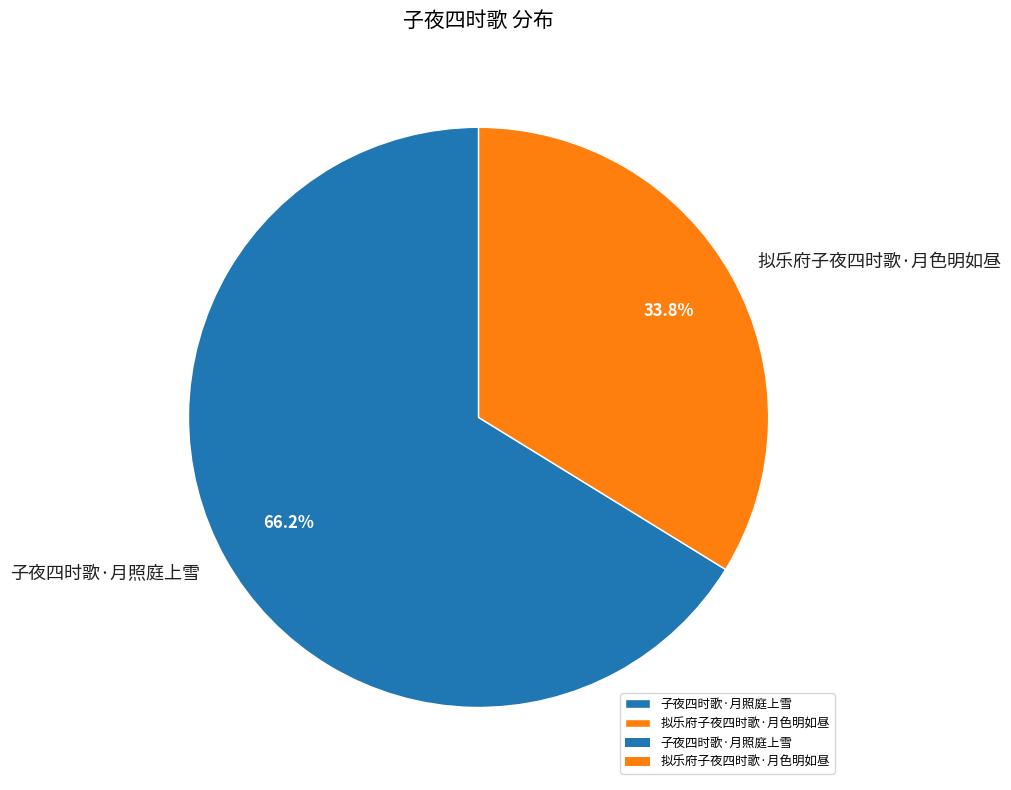

Does 拟乐府子夜四时歌·月色明如昼 represent more than half of the total?

No